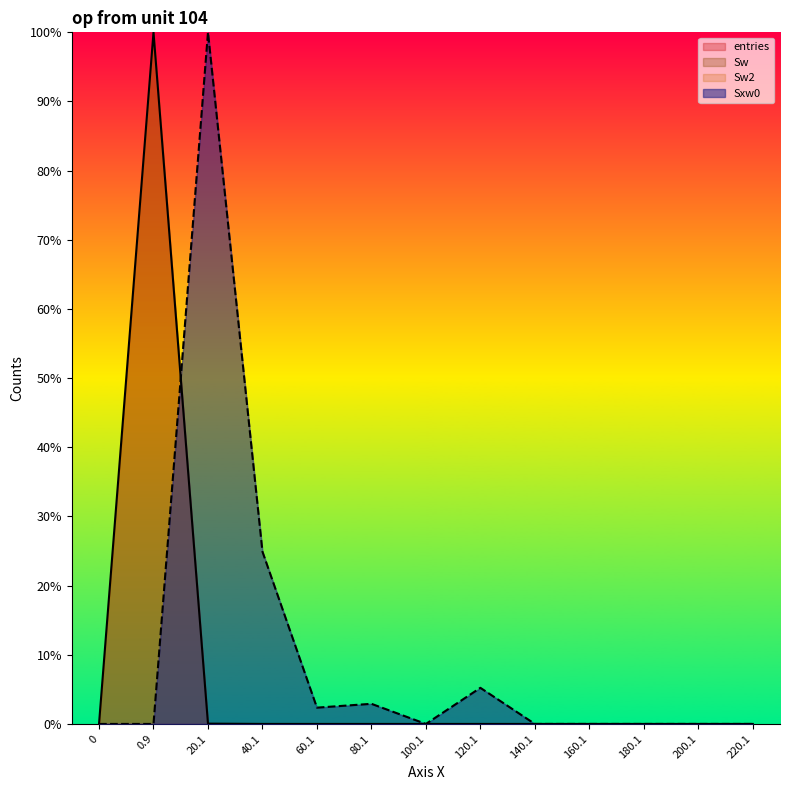

Which series has the largest range (max minus min)?

entries